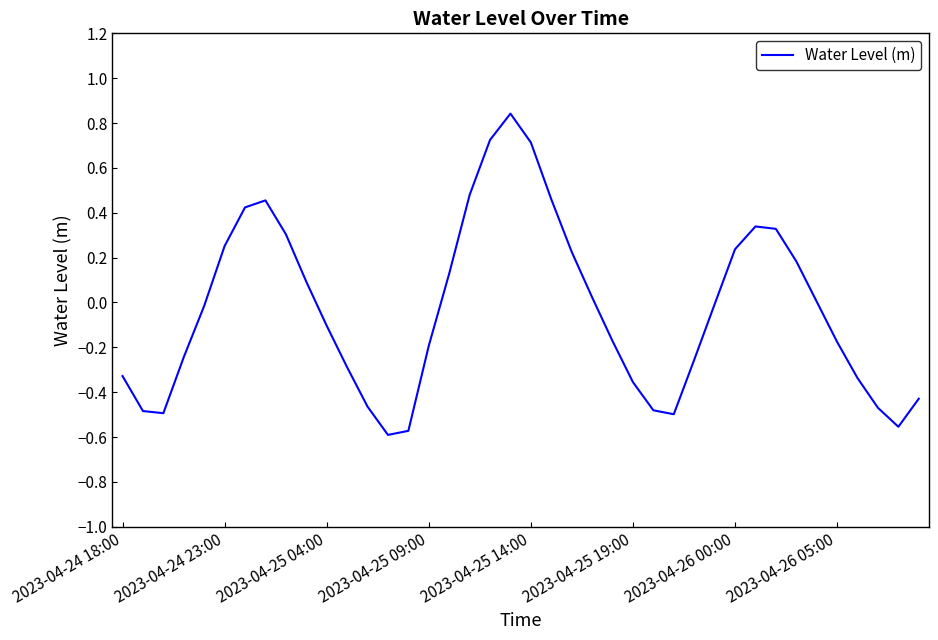

What is the difference between the maximum and minimum values?

1.4